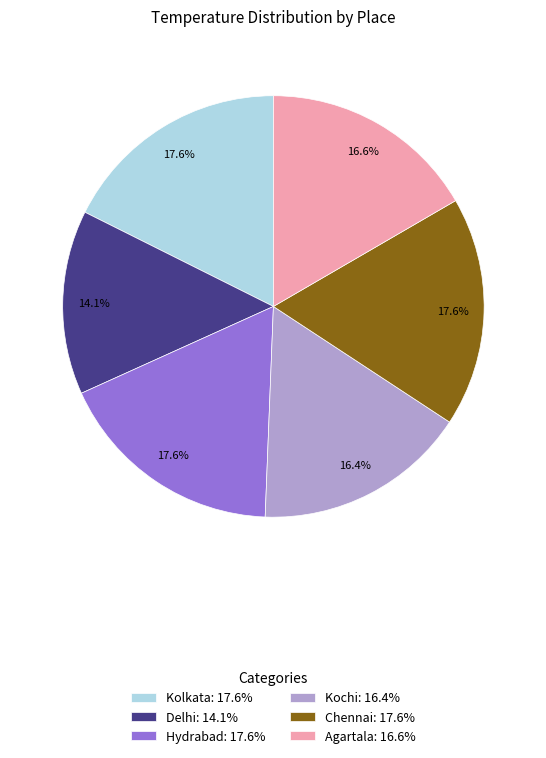

Approximately how many times larger is the value at Agartala: 16.6% compared to Kolkata: 17.6%?

0.9